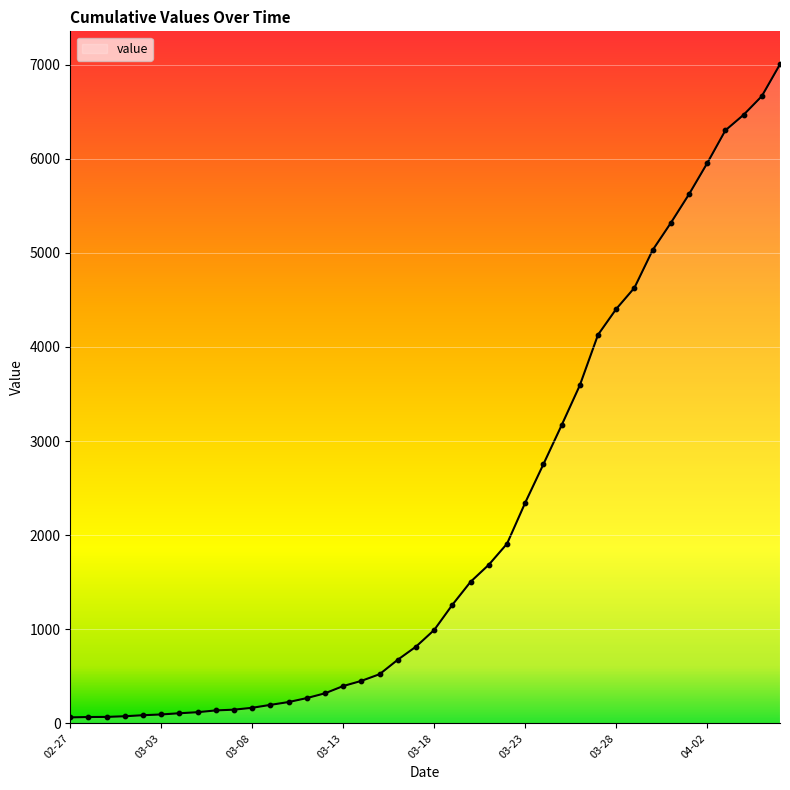

What is the greatest value displayed?

7003